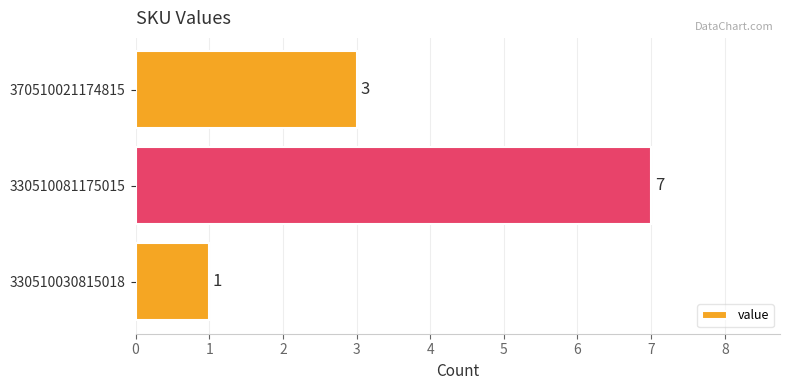

Count the number of categories in the chart.

3